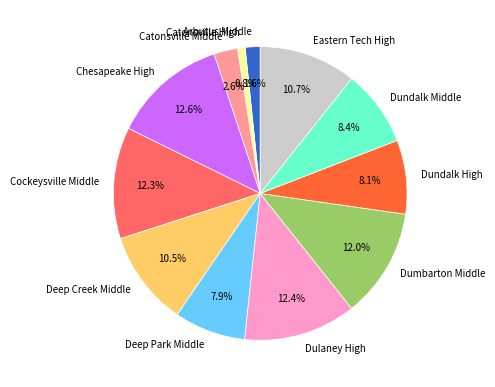

To the nearest percent, what is the difference between the largest and smallest slice percentages?

12%